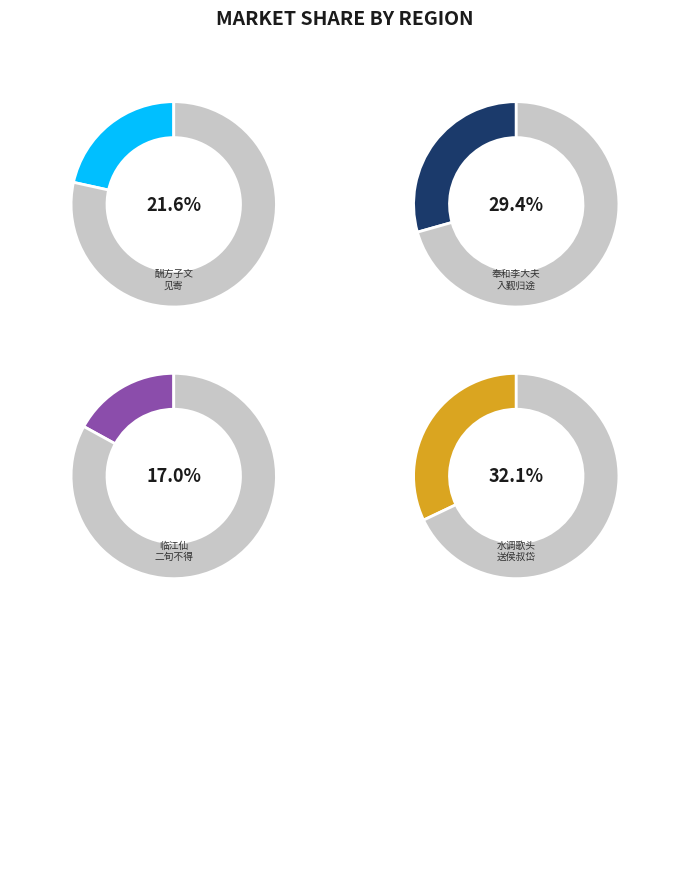

How many segments does this pie chart have?

4